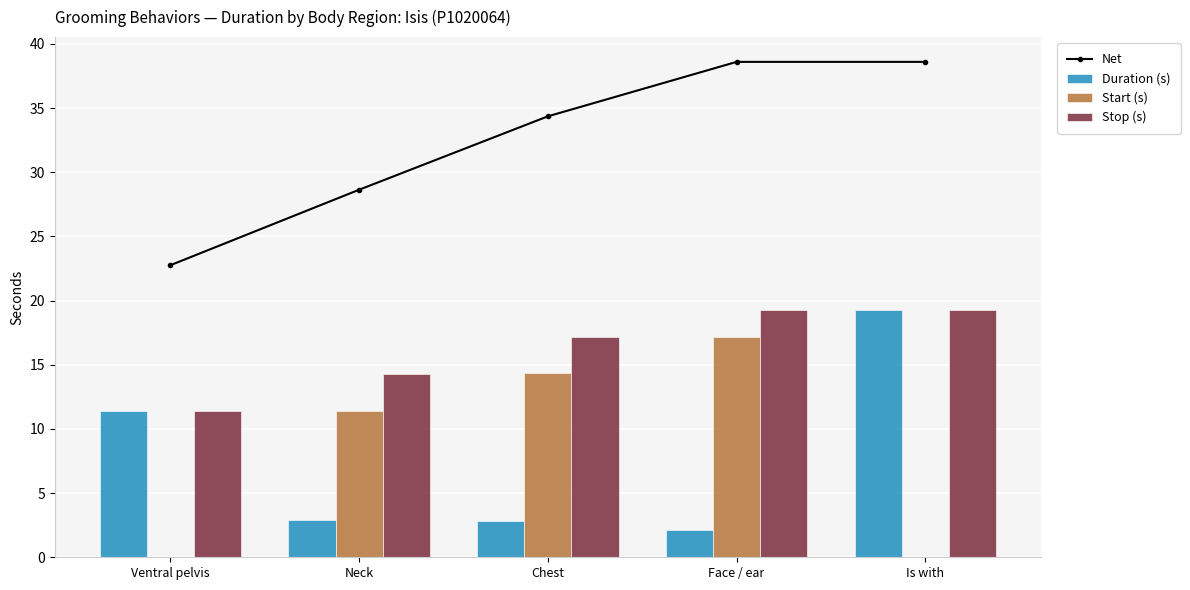

What is the approximate value of Stop (s) at Is with?

19.3